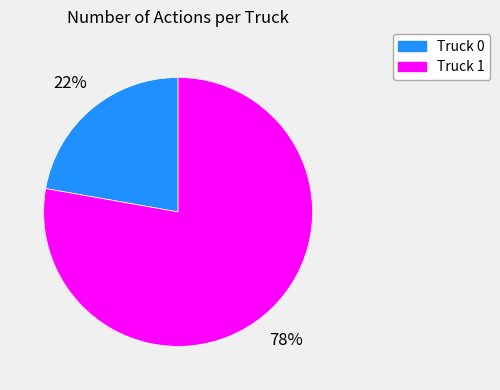

Count the number of slices in the pie.

2